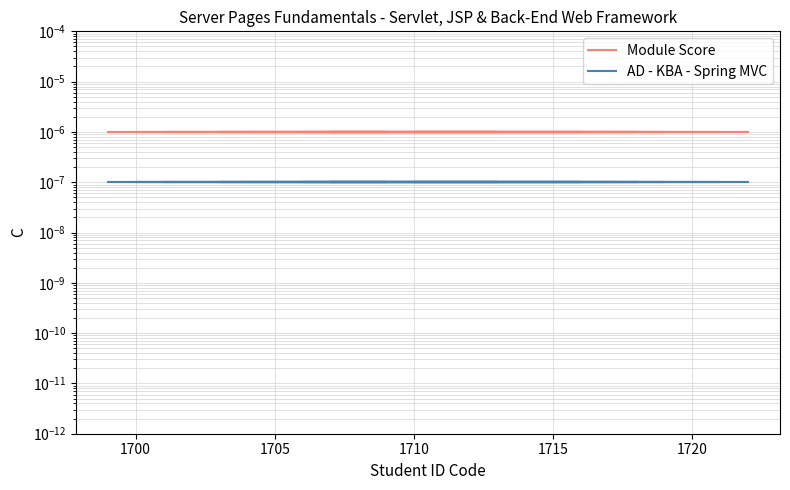

The Module Score series shows 0.0 at 1720. True or false?

False